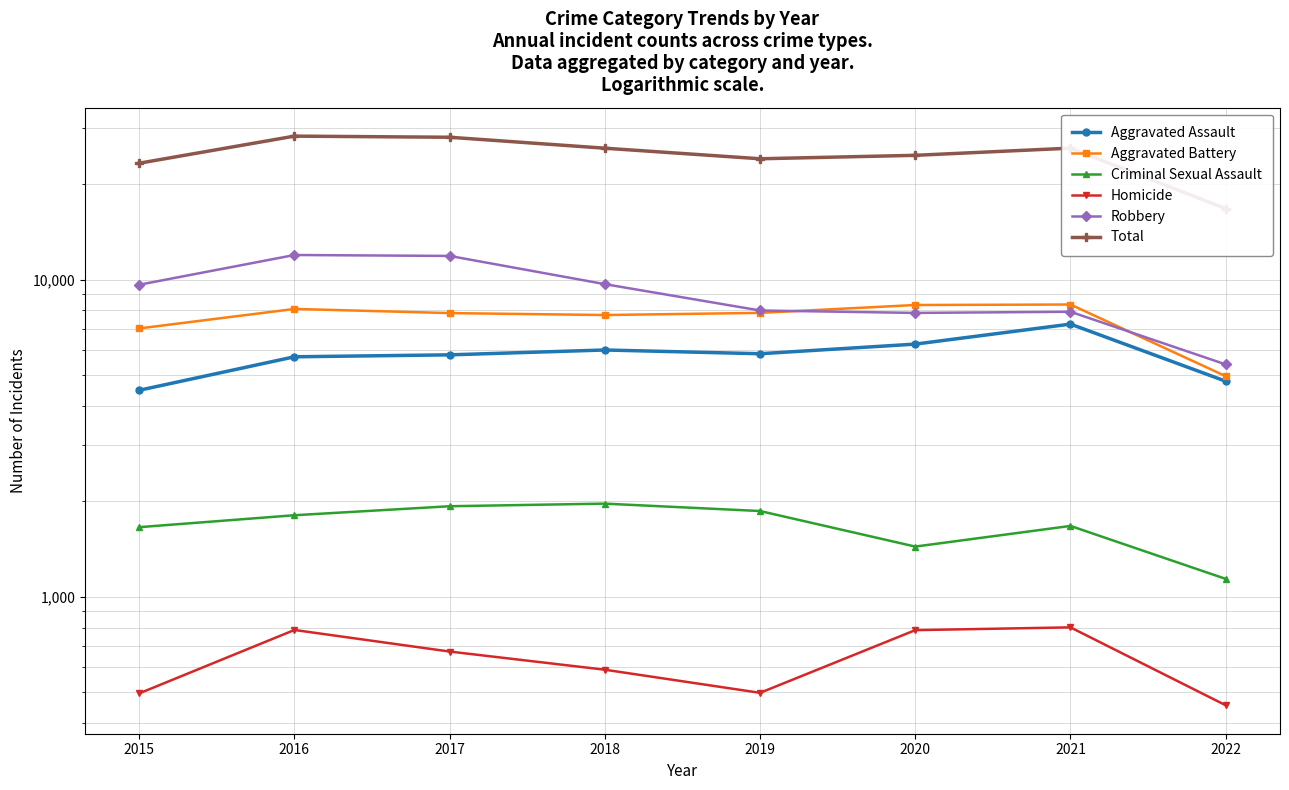

What is the value of the Homicide point at the 3rd from the left?

672